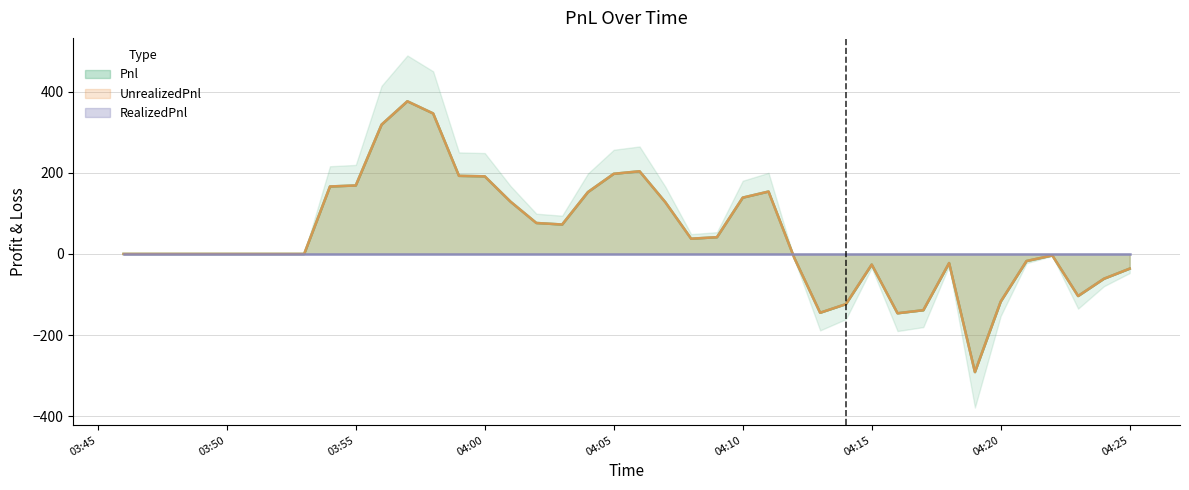

The value of Pnl at 04:00 is 191.2. True or false?

True